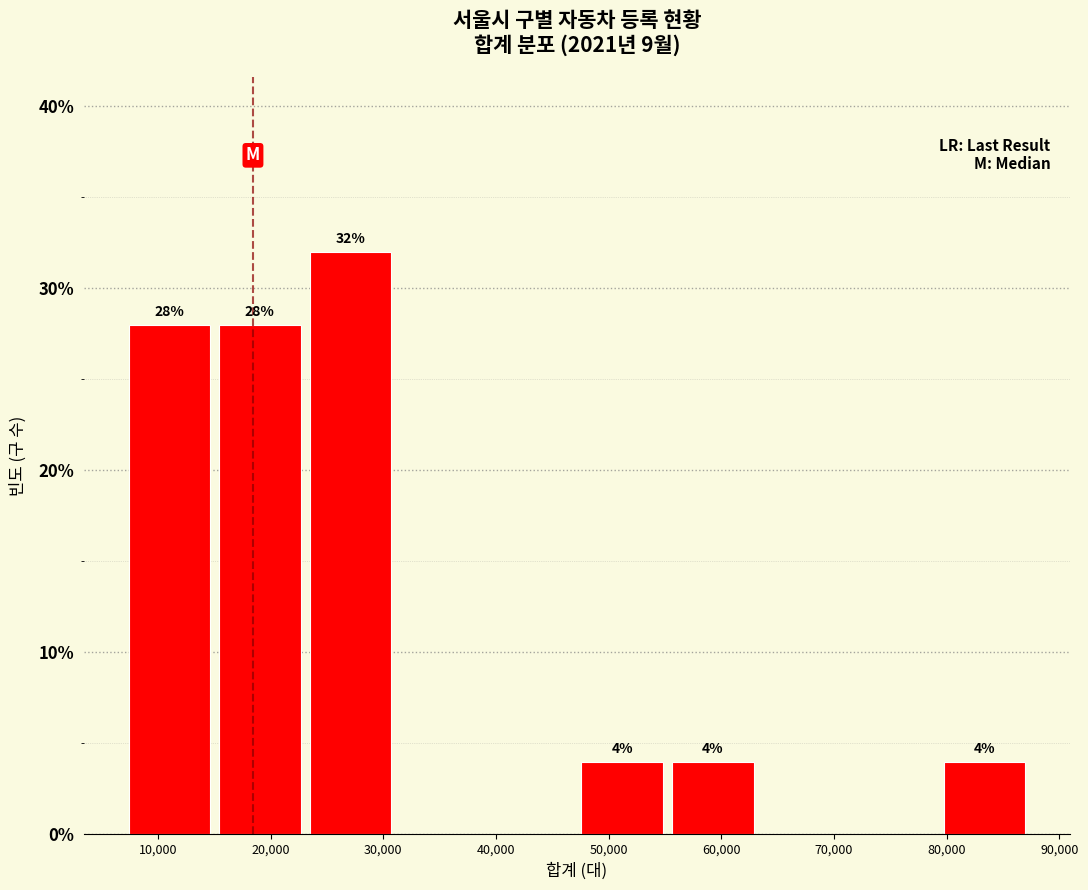

Over which range of the x-axis is the bar tallest?

23000 to 32000